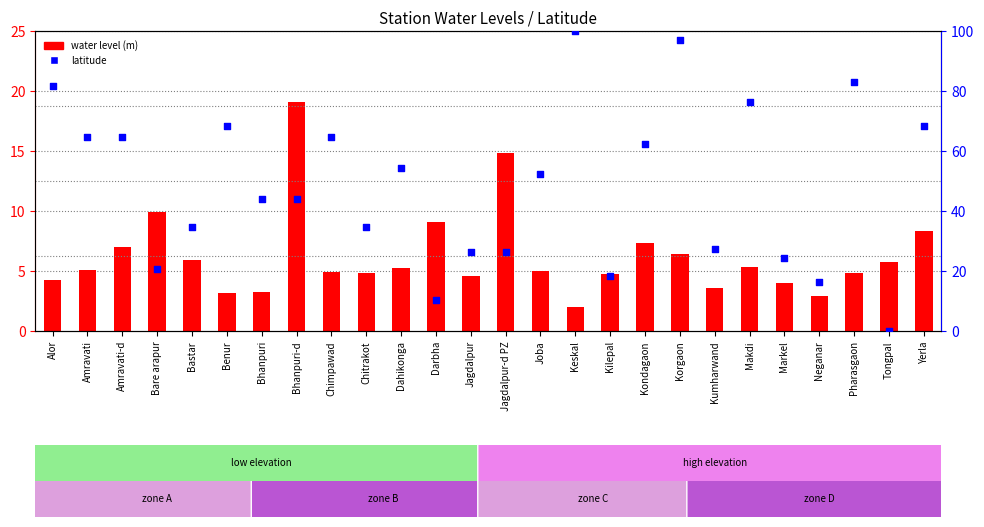

Which series has the largest total across all categories?

latitude